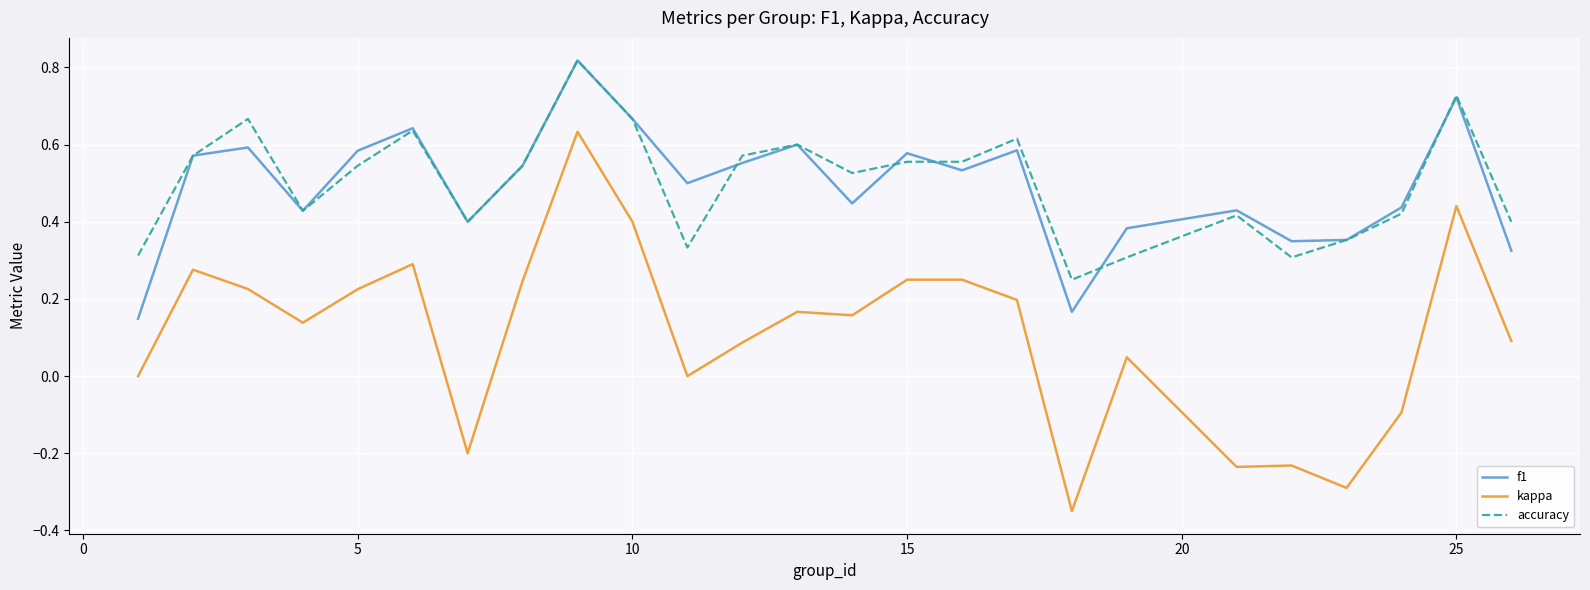

True or false: f1 and kappa cross at least once.

False